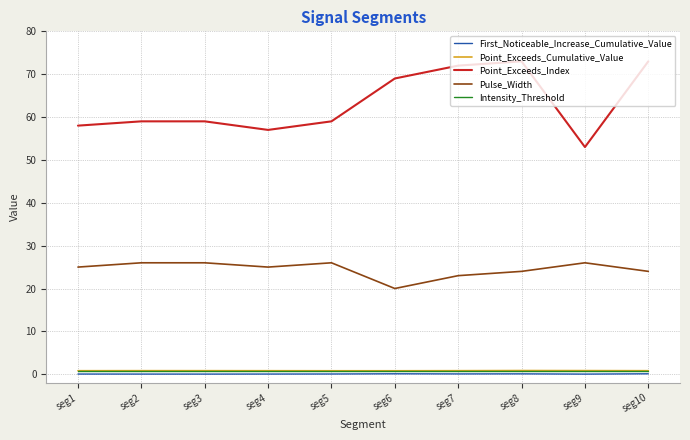

What is the maximum value shown in the chart?

73.0